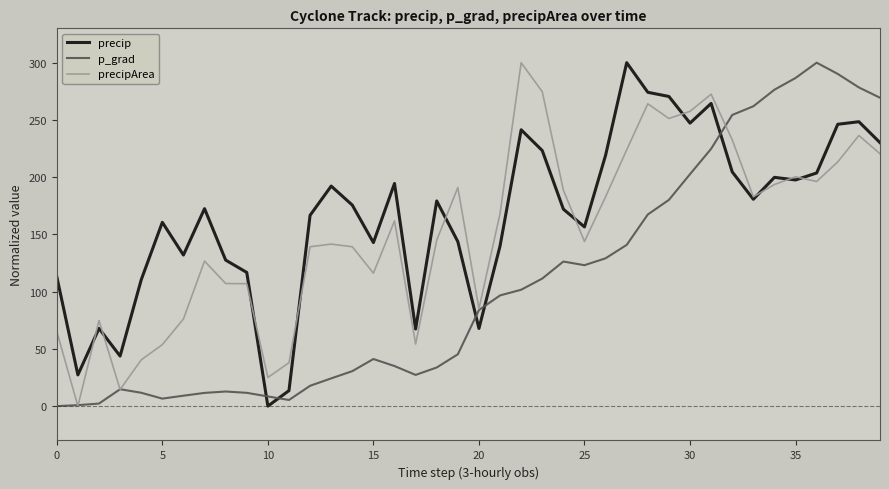

What is the highest value of the precip series?

300.0